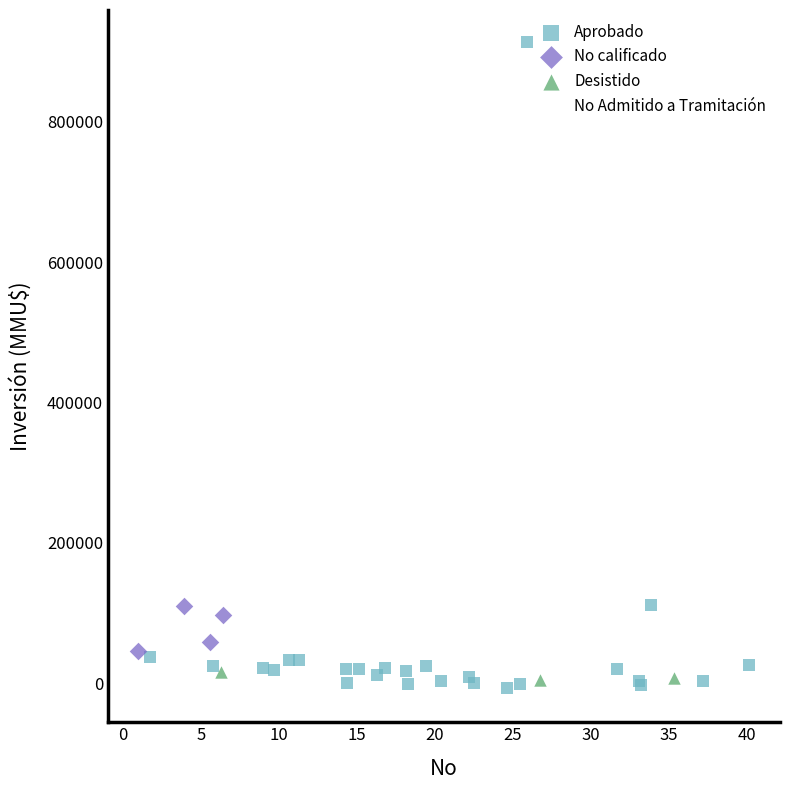

Which series has the largest Y range (max minus min)?

Aprobado